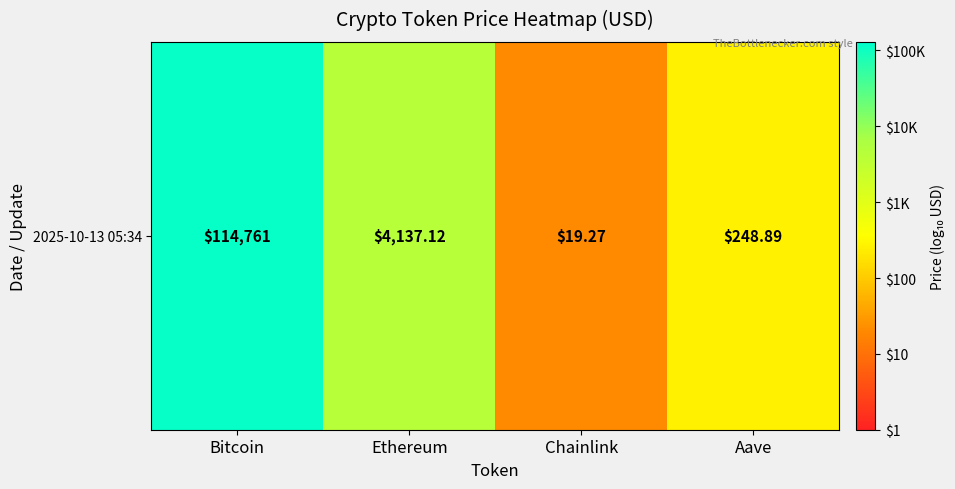

List the labels in order of value, largest first.

Bitcoin, Ethereum, Aave, Chainlink